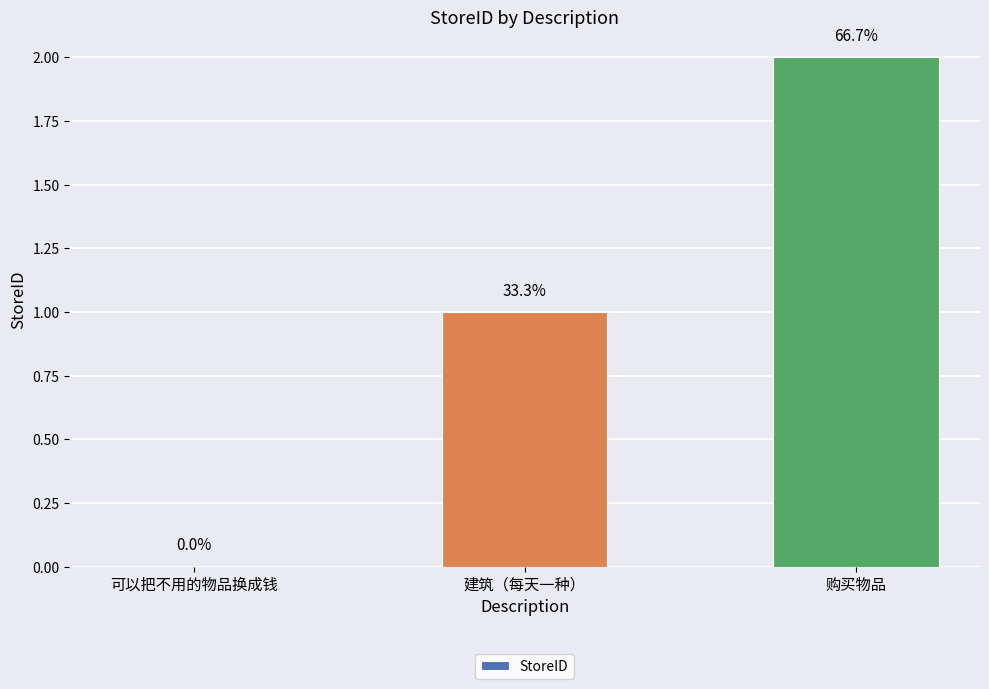

Are the bars horizontal?

No